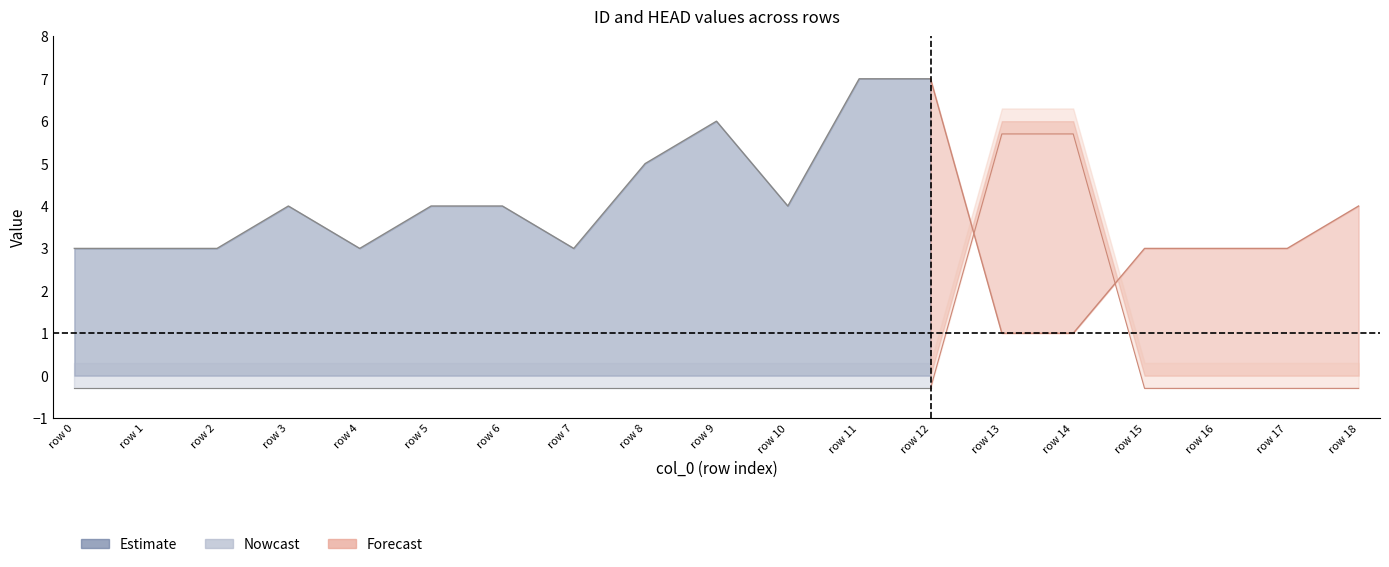

Reading left to right, extract all data points from this chart.

ID: 0=3	1=3	2=3	3=4	4=3	5=4	6=4	7=3	8=5	9=6	10=4	11=7	12=7	13=1	14=1	15=3	16=3	17=3	18=4
HEAD: 0=0	1=0	2=0	3=0	4=0	5=0	6=0	7=0	8=0	9=0	10=0	11=0	12=0	13=6	14=6	15=0	16=0	17=0	18=0